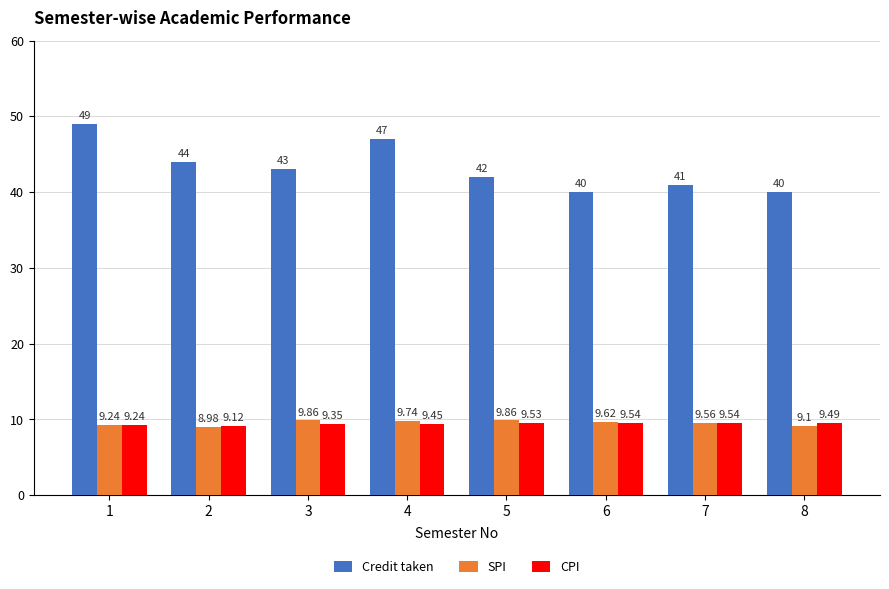

Between 2 and 6, which series saw the biggest shift?

Credit taken